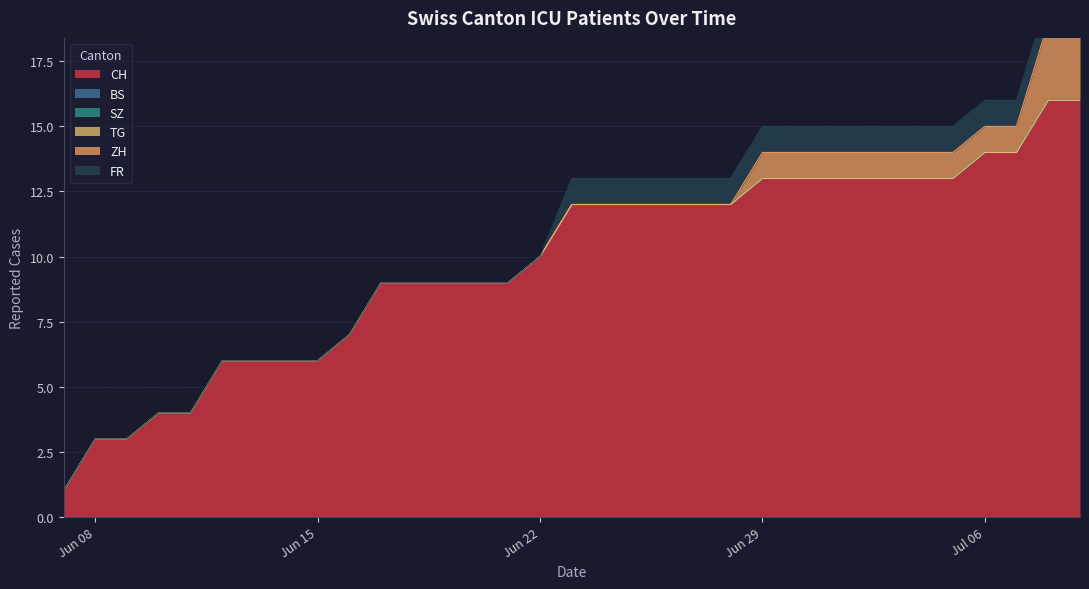

True or false: FR and BS intersect in this chart.

False